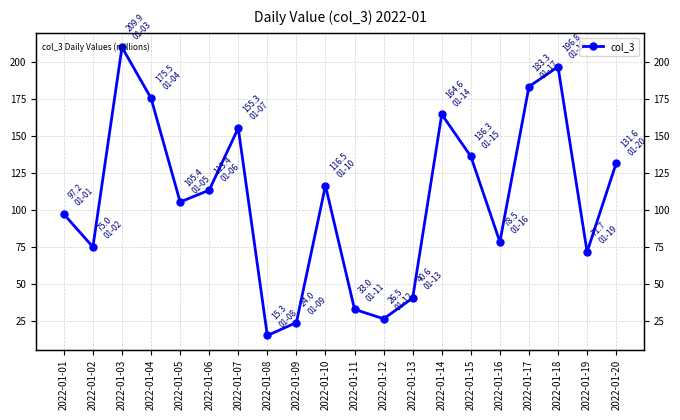

What is the average value?

107.5